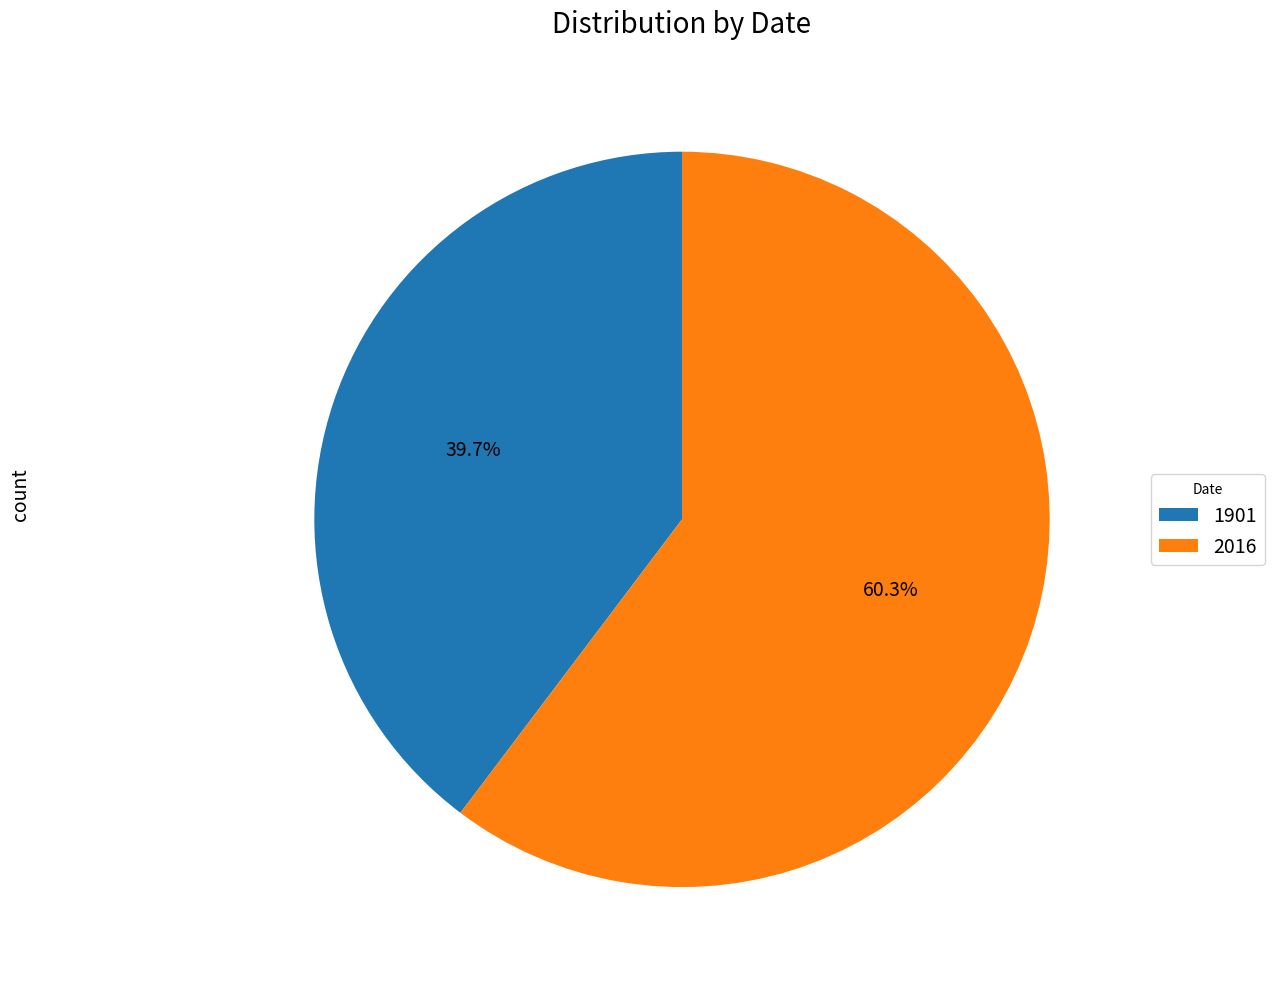

Does any single category account for the majority?

Yes